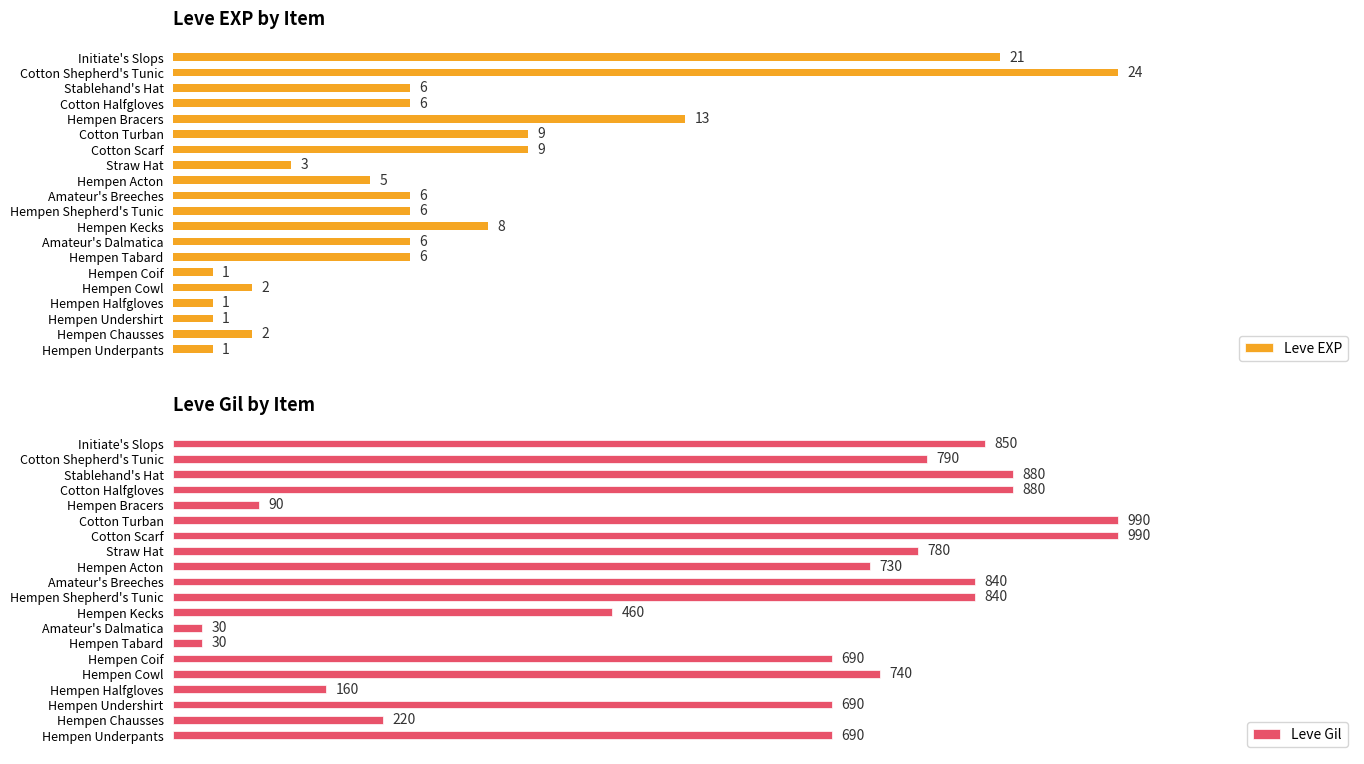

Where is Leve EXP nearest to the value 12?

Hempen Bracers